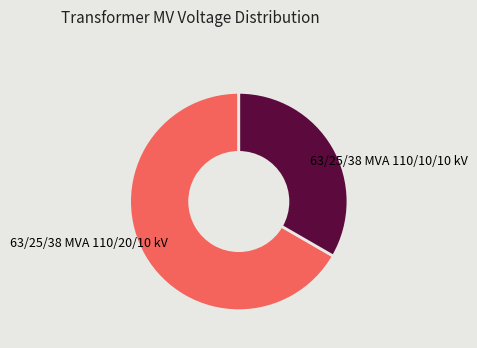

Rank the categories by value from highest to lowest.

63/25/38 MVA 110/20/10 kV, 63/25/38 MVA 110/10/10 kV